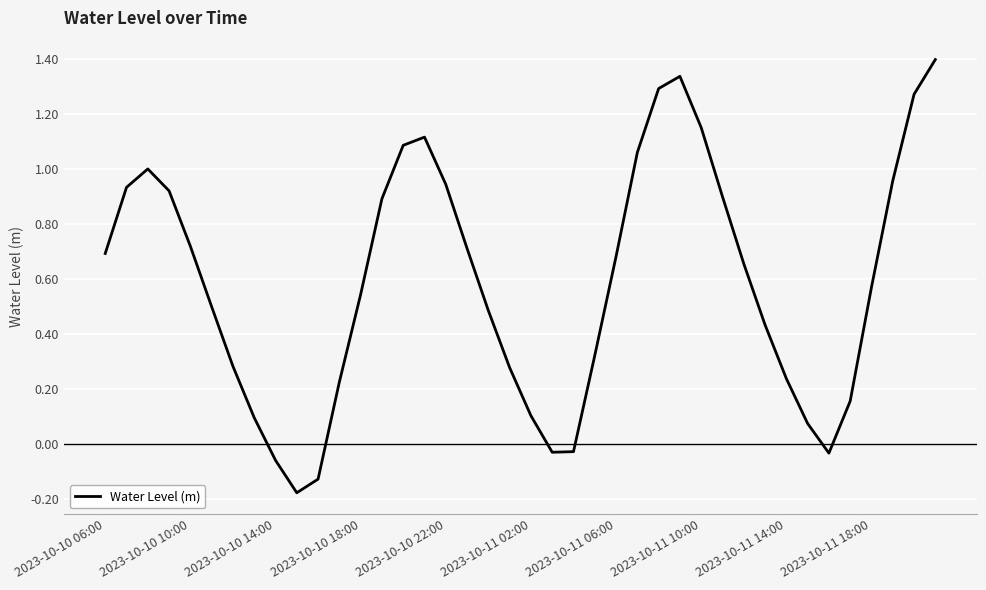

What is the maximum value shown in the chart?

1.4